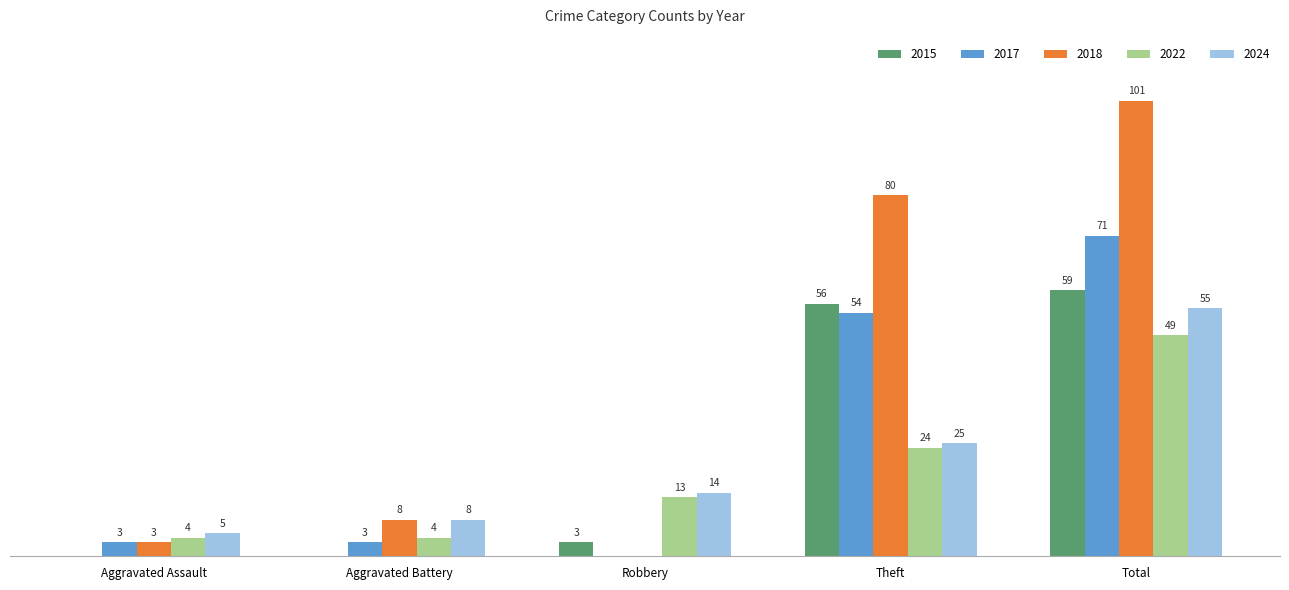

Is the value of 2022 at Aggravated Assault greater than the value of 2015 at Robbery?

Yes